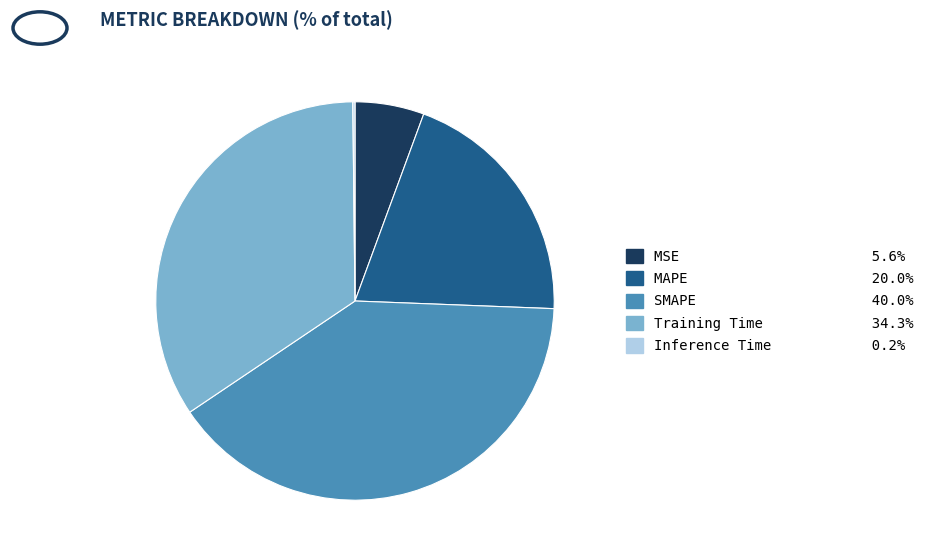

Does any single category account for the majority?

No